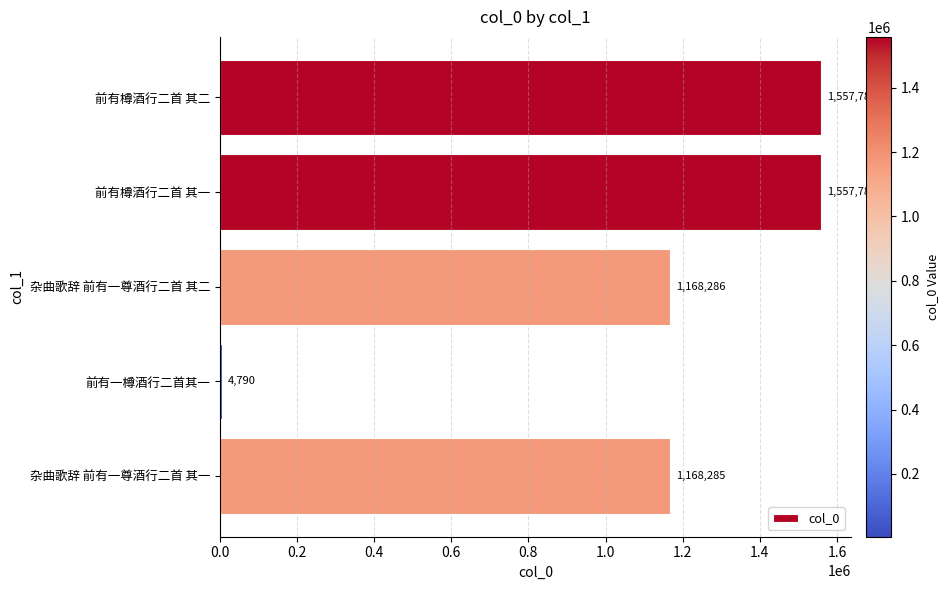

Reading top to bottom, transcribe all the data shown in this chart.

前有樽酒行二首 其二=1557785	前有樽酒行二首 其一=1557785	杂曲歌辞 前有一尊酒行二首 其二=1168286	前有一樽酒行二首其一=4790	杂曲歌辞 前有一尊酒行二首 其一=1168285